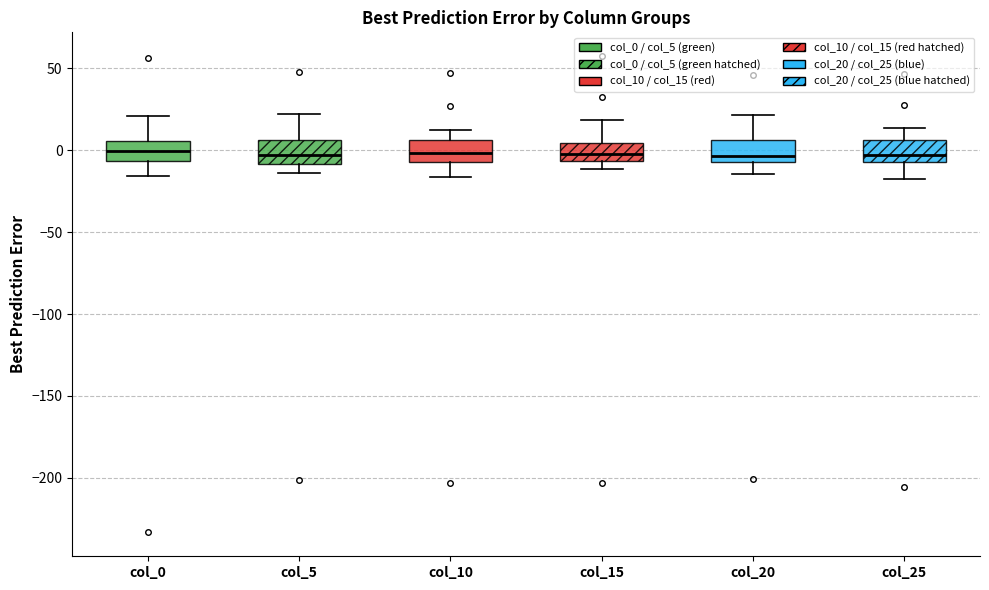

Reading left to right, read every box against the y-axis: the position of its median line, the range the box covers, and the ends of its whiskers. The values are not printed on the chart, so give them approximately, as read against the axis.

col_0: median 0, box -5 to 5, whiskers -15 to 20
col_5: median -5, box -10 to 5, whiskers -15 to 20
col_10: median 0, box -5 to 5, whiskers -15 to 15
col_15: median 0, box -5 to 5, whiskers -10 to 20
col_20: median -5 (just above the box's lower edge), box -5 to 5, whiskers -15 to 20
col_25: median -5 (just above the box's lower edge), box -5 to 5, whiskers -20 to 15